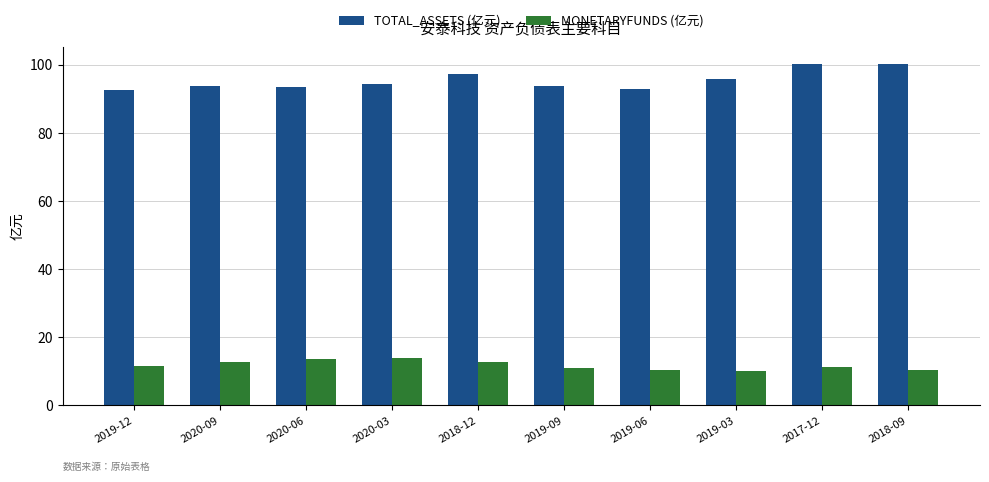

How many distinct data groups are displayed?

2